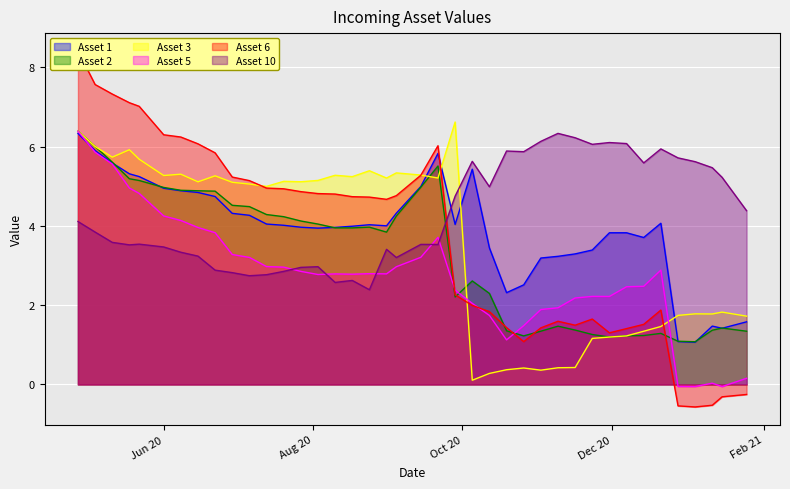

How many categories are shown in the chart?

40